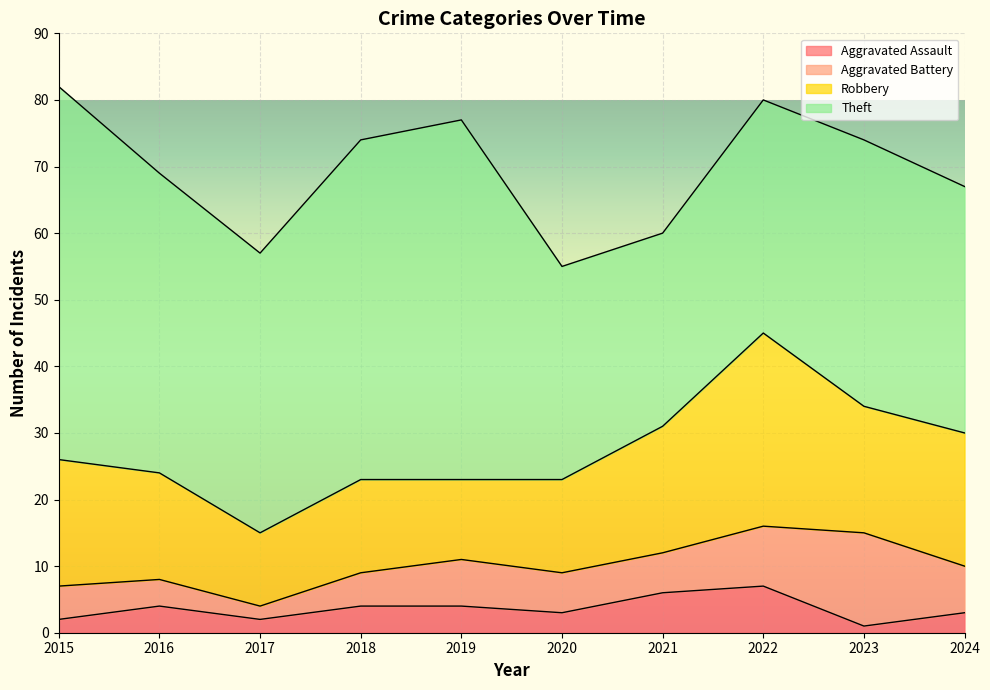

Reading left to right, extract all data points from this chart.

Aggravated Assault: 2	4	2	4	4	3	6	7	1	3
Aggravated Battery: 5	4	2	5	7	6	6	9	14	7
Robbery: 19	16	11	14	12	14	19	29	19	20
Theft: 56	45	42	51	54	32	29	35	40	37